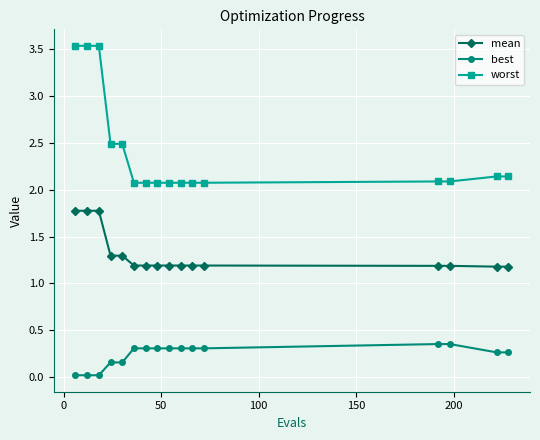

Which series has the largest range (max minus min)?

worst